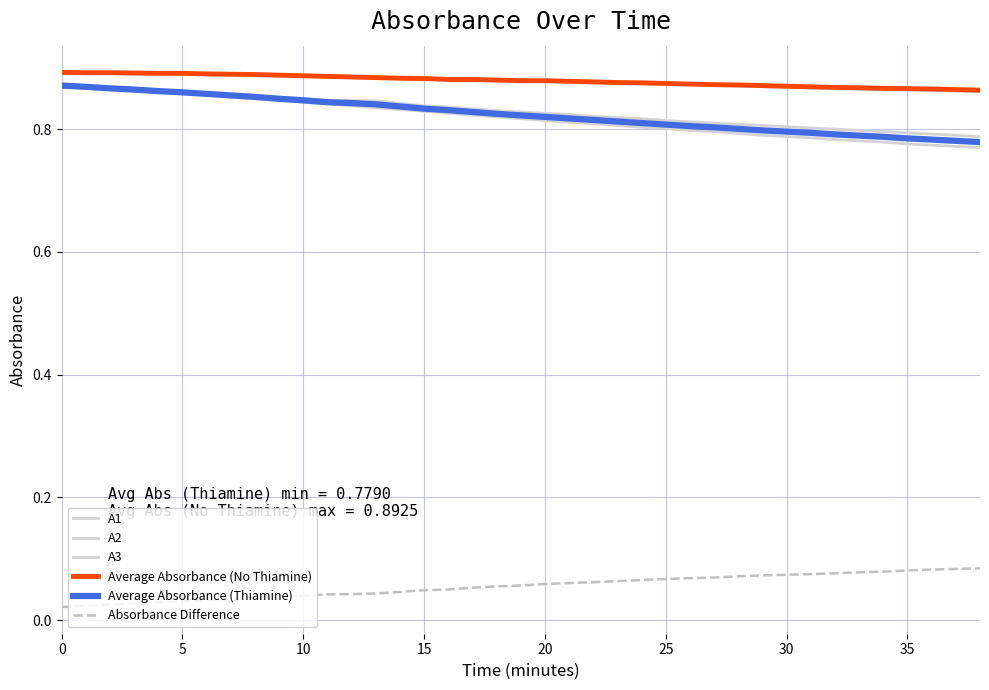

How many lines are shown in the chart?

6